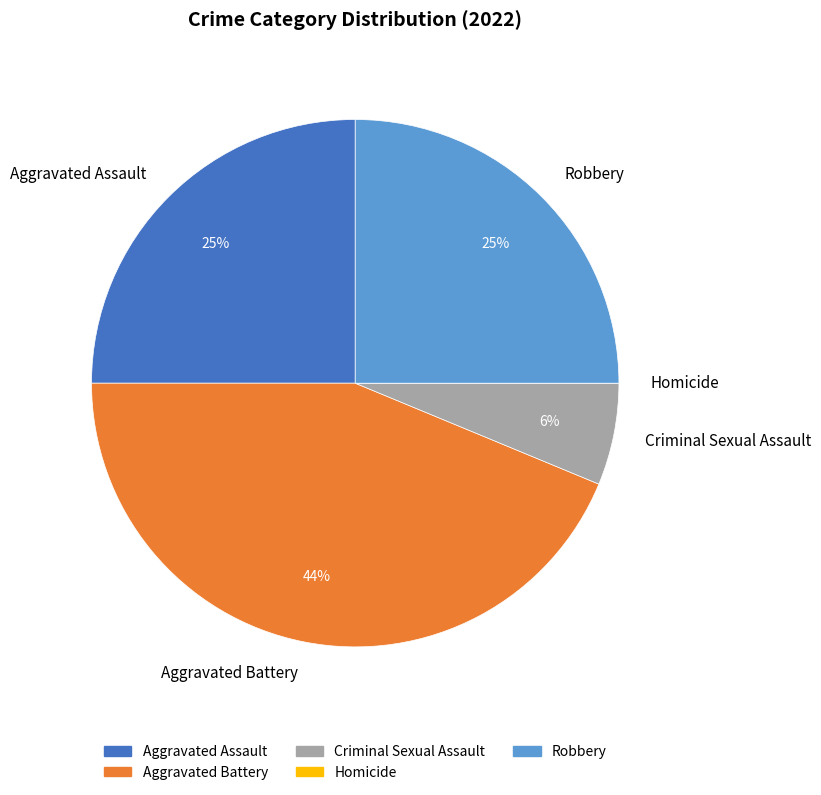

Does any single category account for the majority?

No